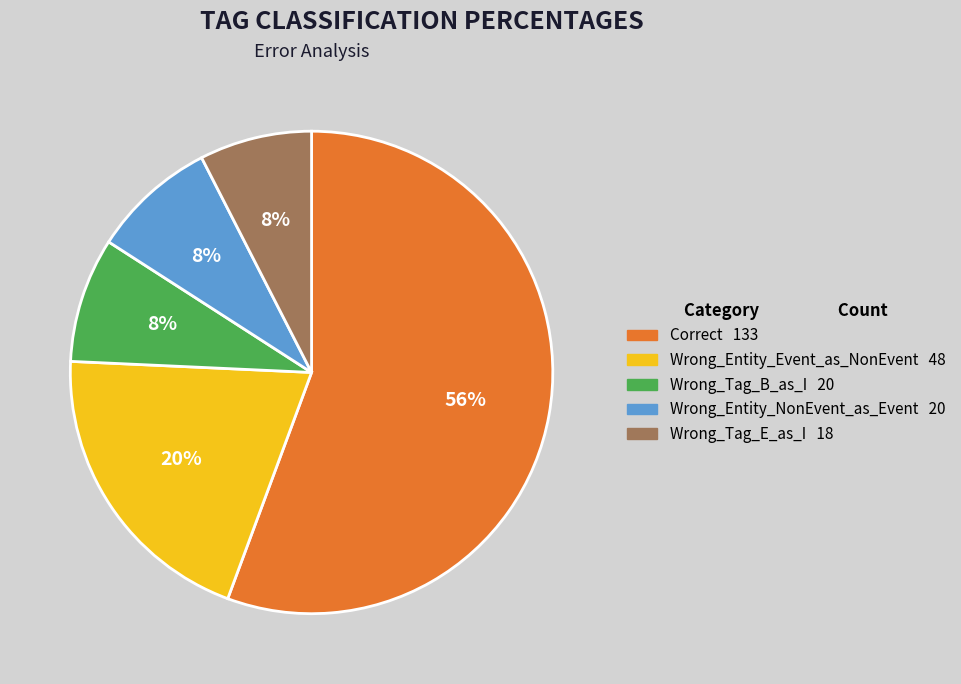

Count the number of slices in the pie.

5